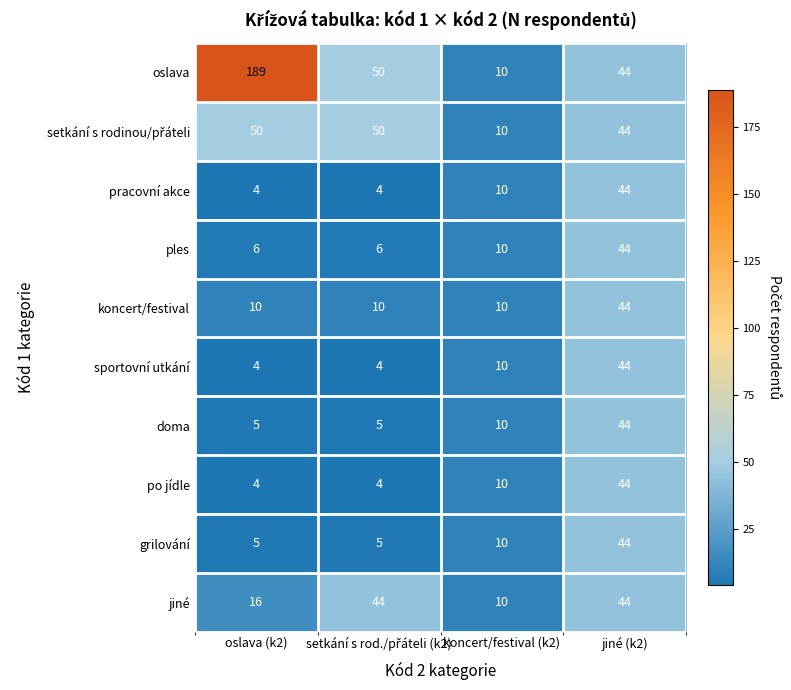

At how many categories does at least one series exceed 23?

3